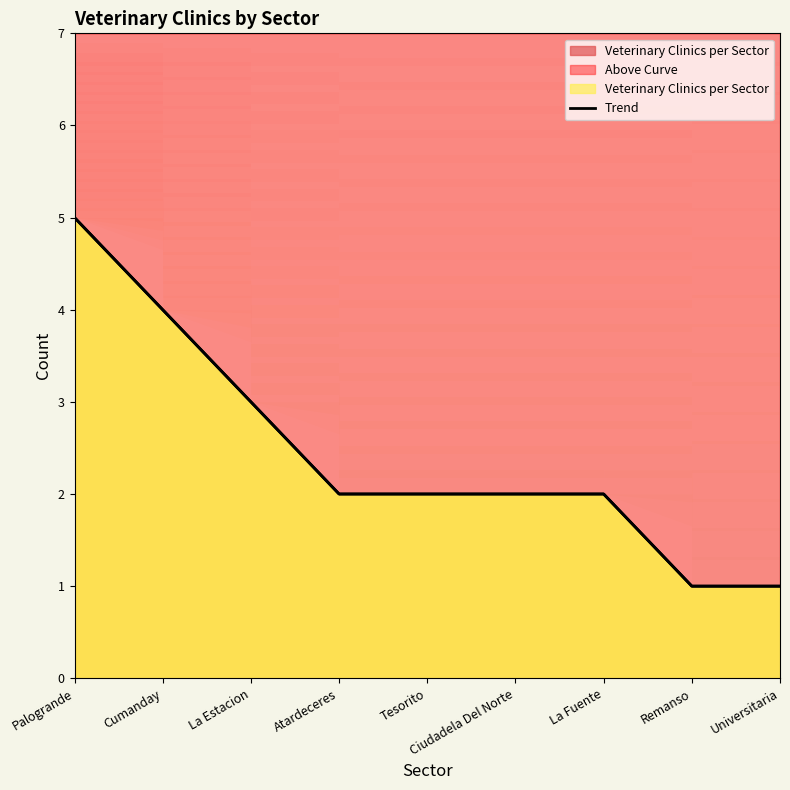

What is the smallest value displayed?

1